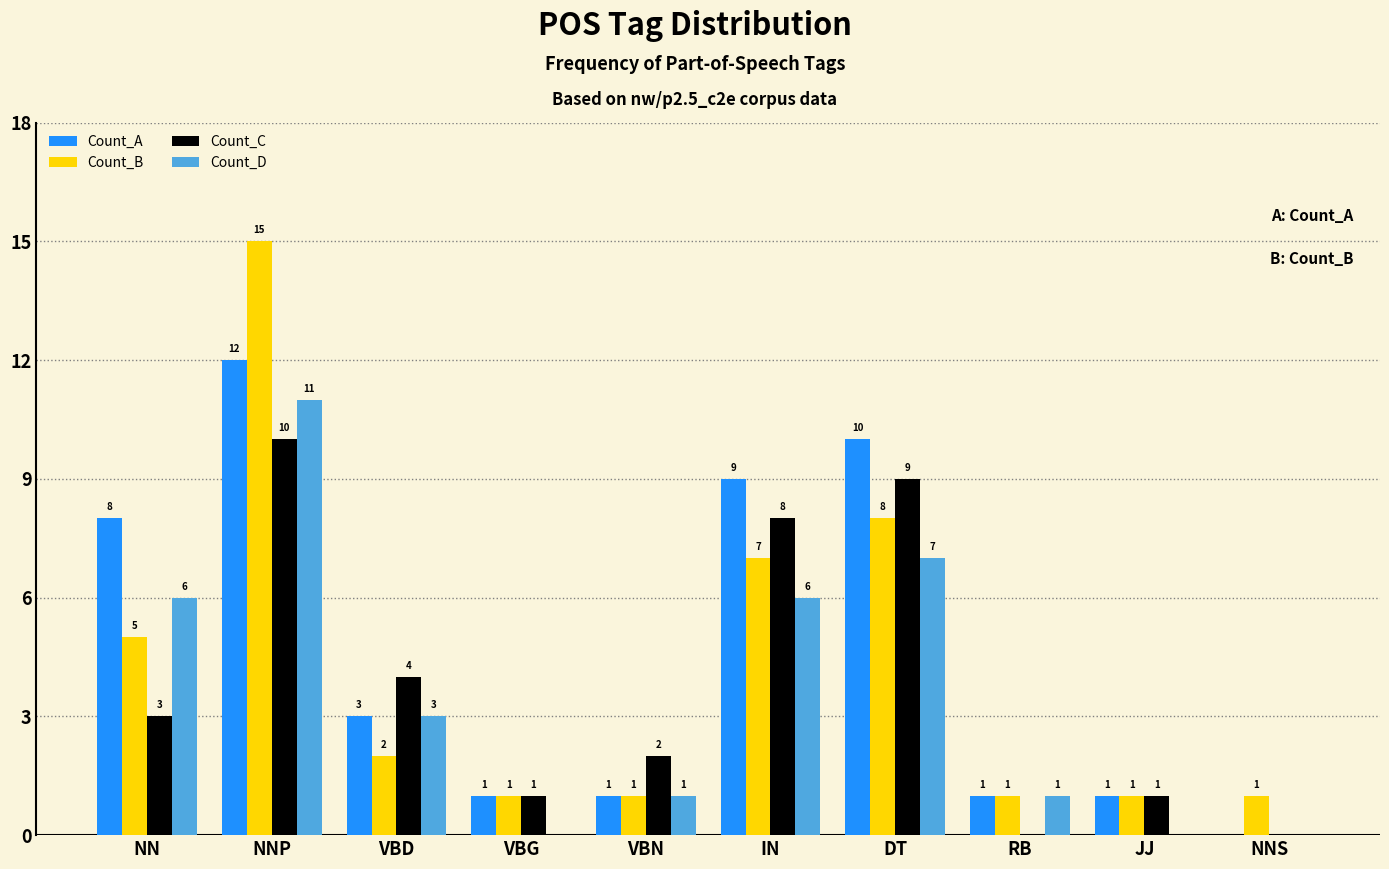

How many positive values does the Count_C series have?

8